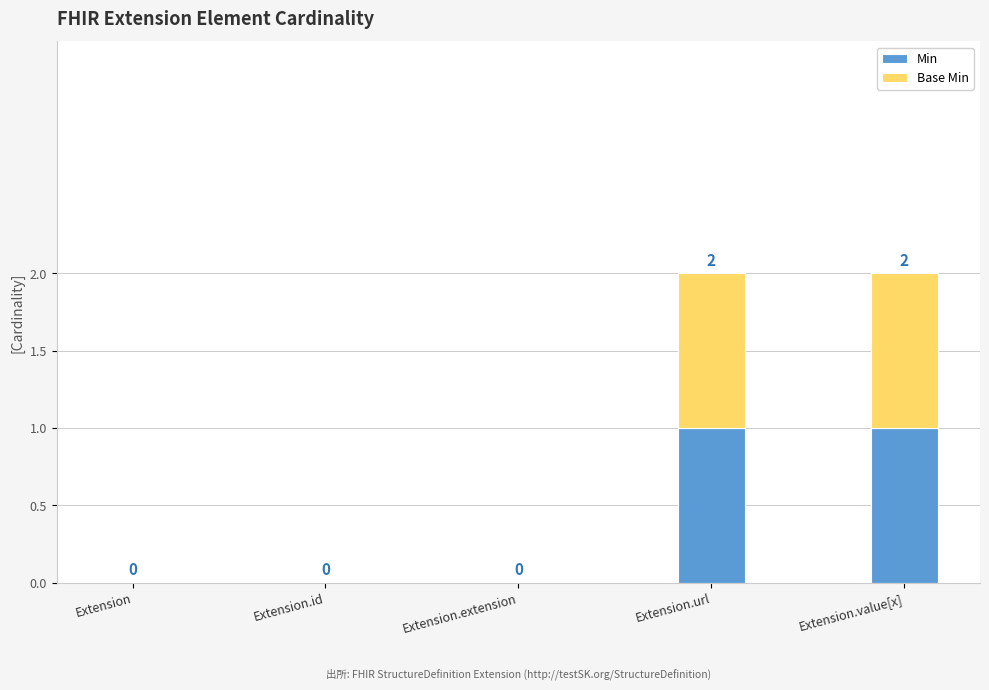

Are the bars horizontal?

No